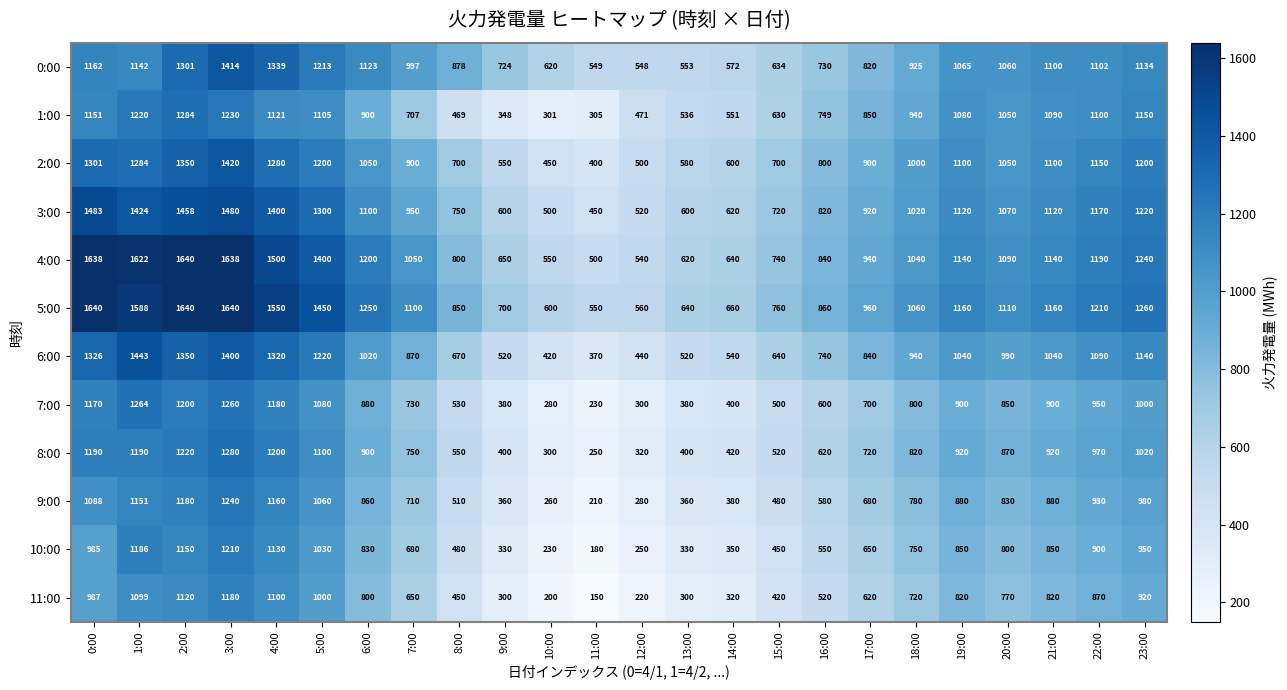

True or false: 1:00 has a value of 180 at 11:00.

False